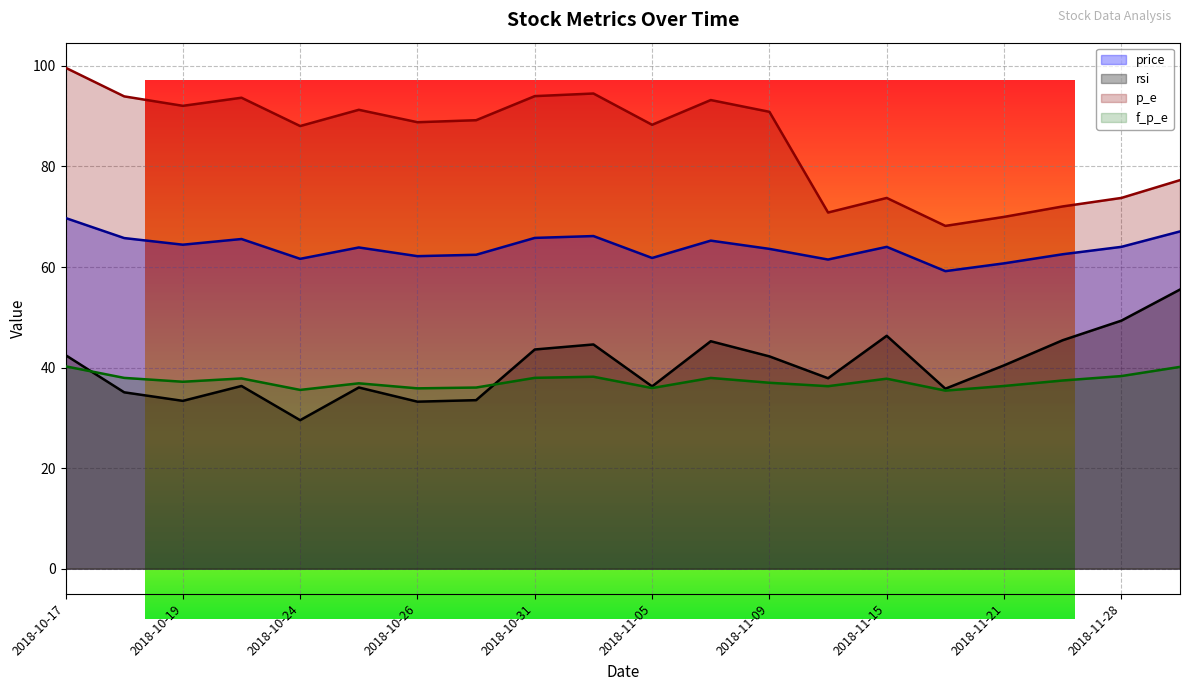

Where is rsi nearest to the value 42?

2018-11-09